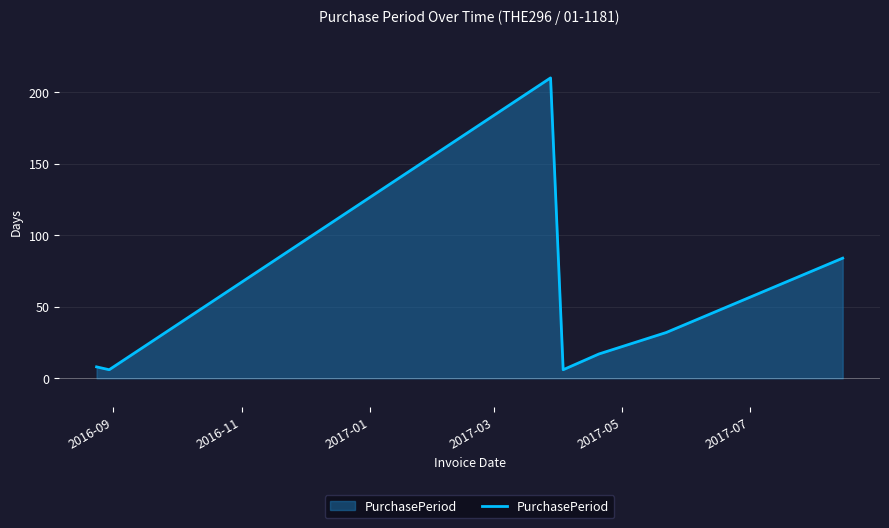

What is the sum of all values?

363